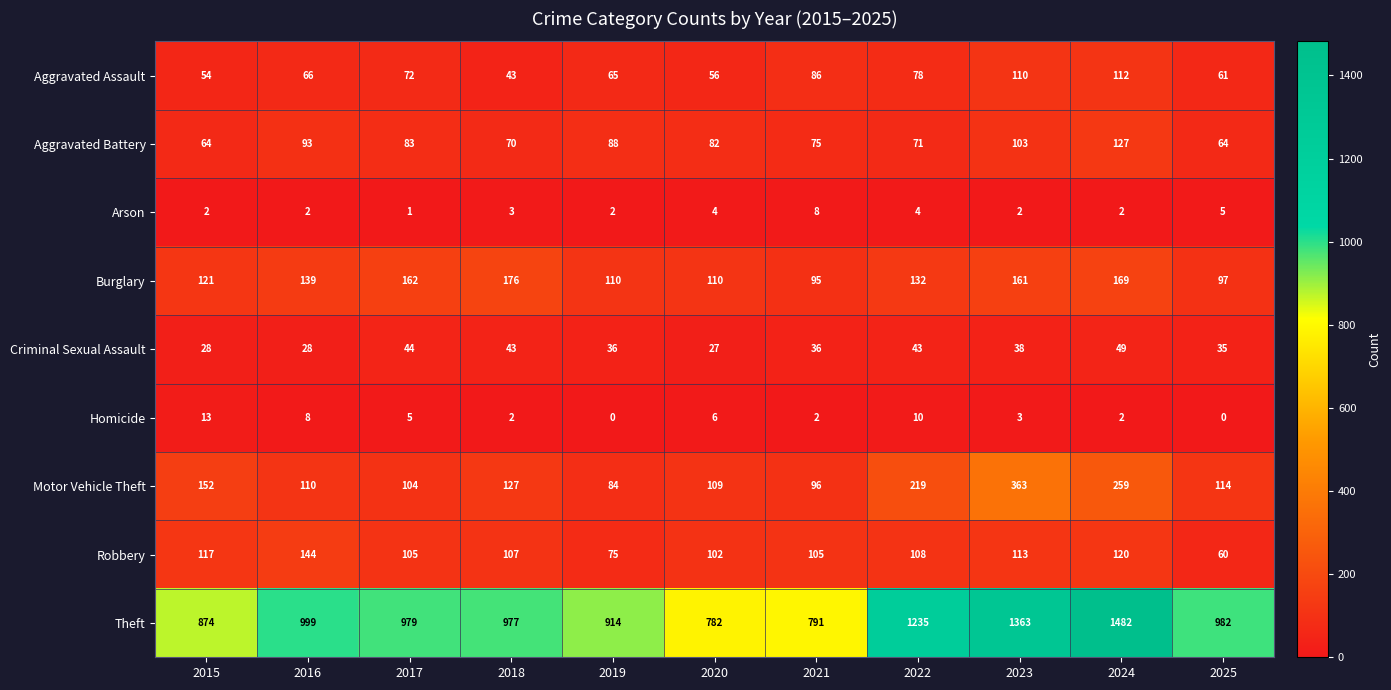

What is the maximum value shown in the chart?

1482